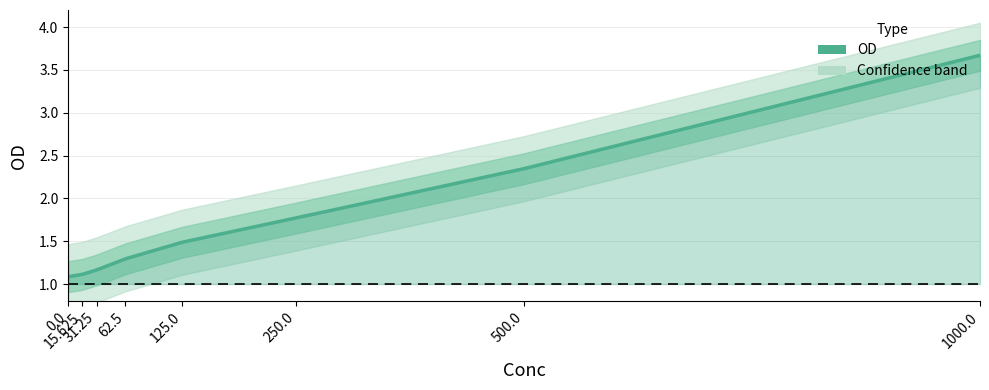

Is it true that the value at 125 is 1.5?

True